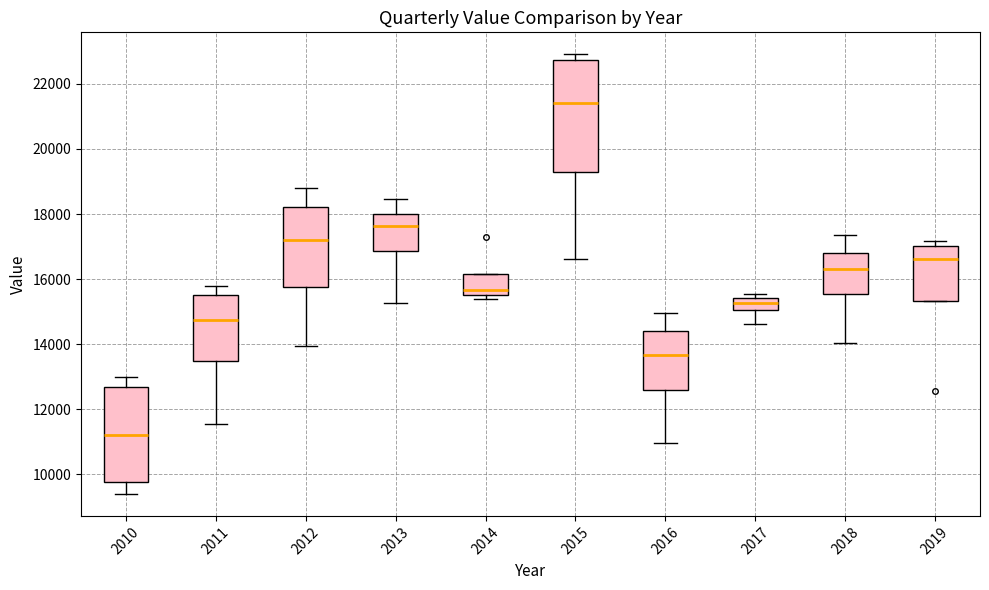

Reading left to right, transcribe this box plot: for each box, give where its median line is, the range the box spans, and where its two whiskers end, as read against the y-axis. The values are not printed on the chart, so give them approximately, as read against the axis.

2010: median 11200, box 9800 to 12600, whiskers 9400 to 13000
2011: median 14800, box 13400 to 15600, whiskers 11600 to 15800
2012: median 17200, box 15800 to 18200, whiskers 14000 to 18800
2013: median 17600, box 16800 to 18000, whiskers 15200 to 18400
2014: median 15600, box 15400 to 16200, whiskers 15400 (just below the box's lower edge) to 16200
2015: median 21400, box 19200 to 22800, whiskers 16600 to 23000
2016: median 13600, box 12600 to 14400, whiskers 11000 to 15000
2017: median 15200, box 15000 to 15400, whiskers 14600 to 15600
2018: median 16400, box 15600 to 16800, whiskers 14000 to 17400
2019: median 16600, box 15400 to 17000, whiskers 15400 to 17200